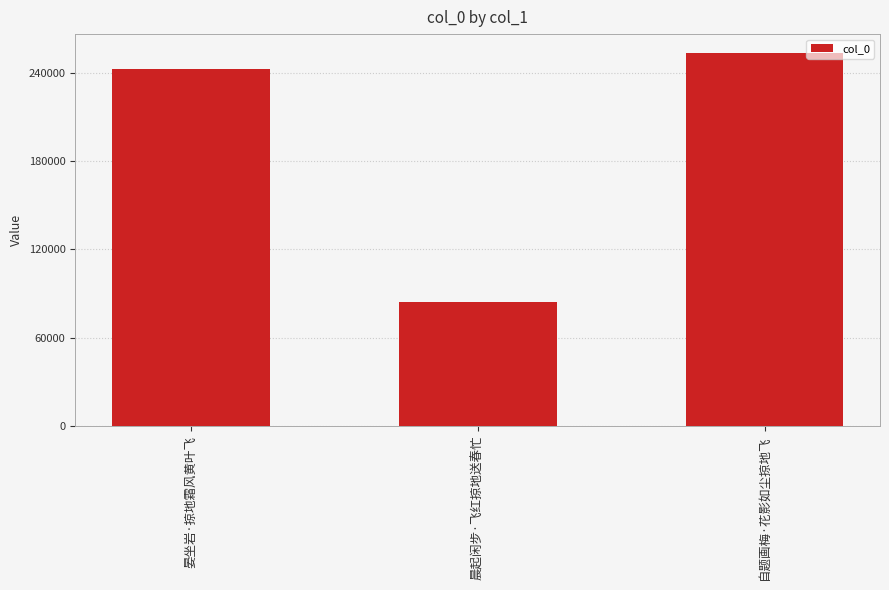

What is the minimum value shown in the chart?

84119